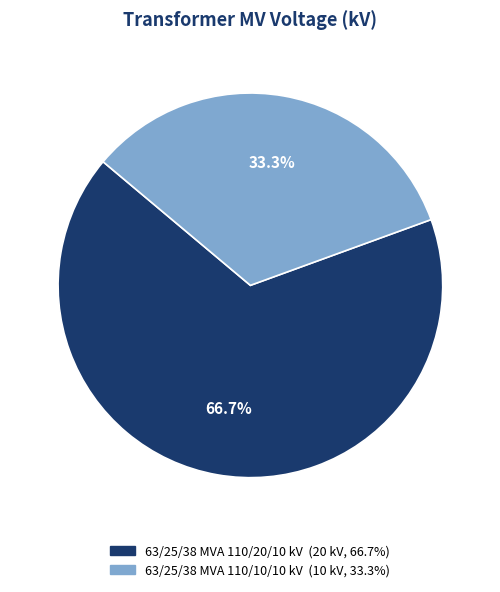

What percentage do 63/25/38 MVA 110/20/10 kV and 63/25/38 MVA 110/10/10 kV together represent?

100.0%